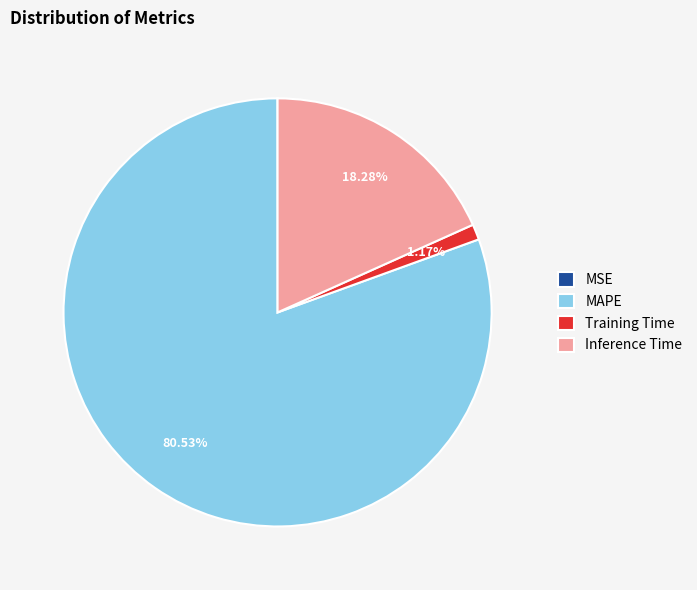

Which slice is the largest?

MAPE